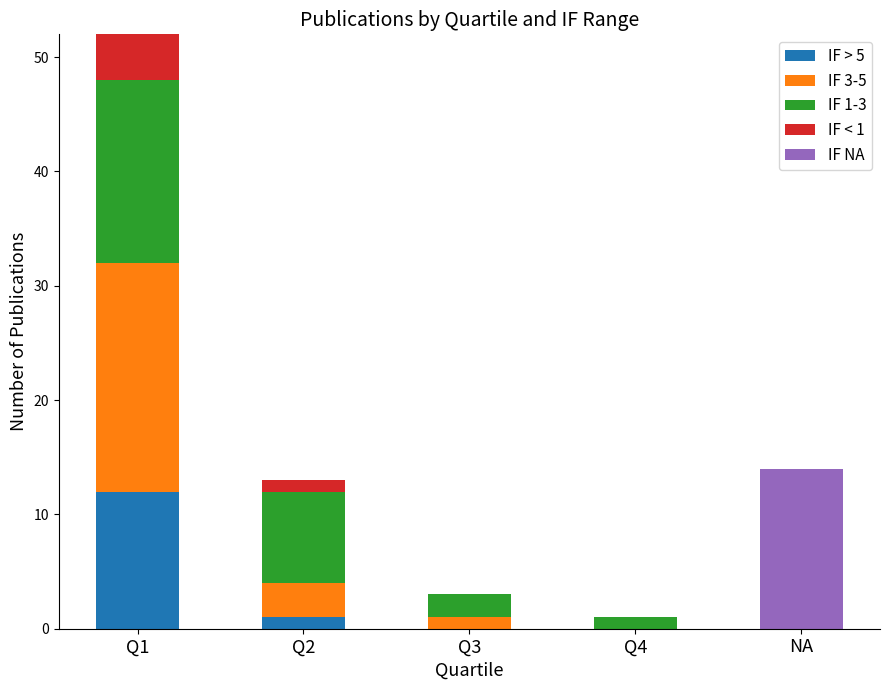

What are all the series names shown in the legend?

IF > 5, IF 3-5, IF 1-3, IF < 1, IF NA